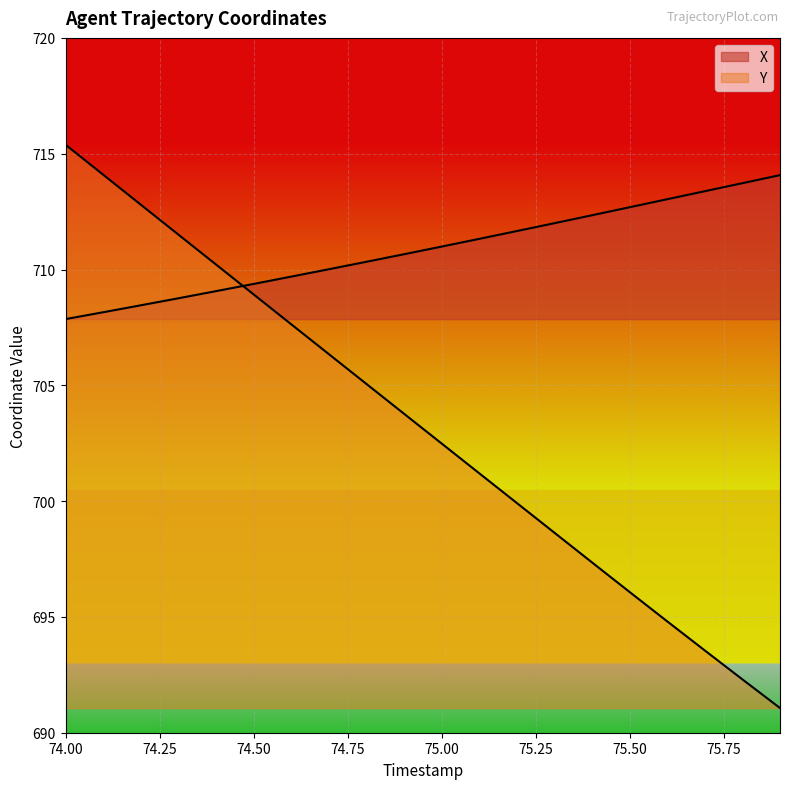

Which category has the highest value across all series?

74.00